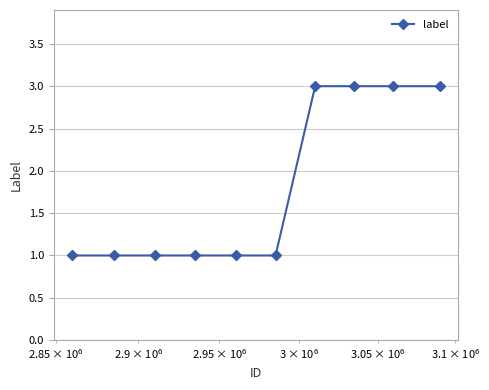

What is the value of the 2nd point from the left?

1